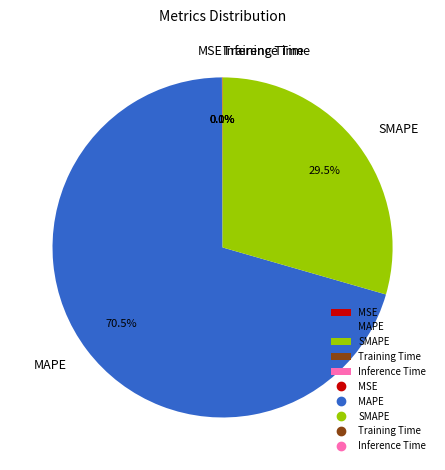

Does MAPE account for over 50% of the chart?

Yes